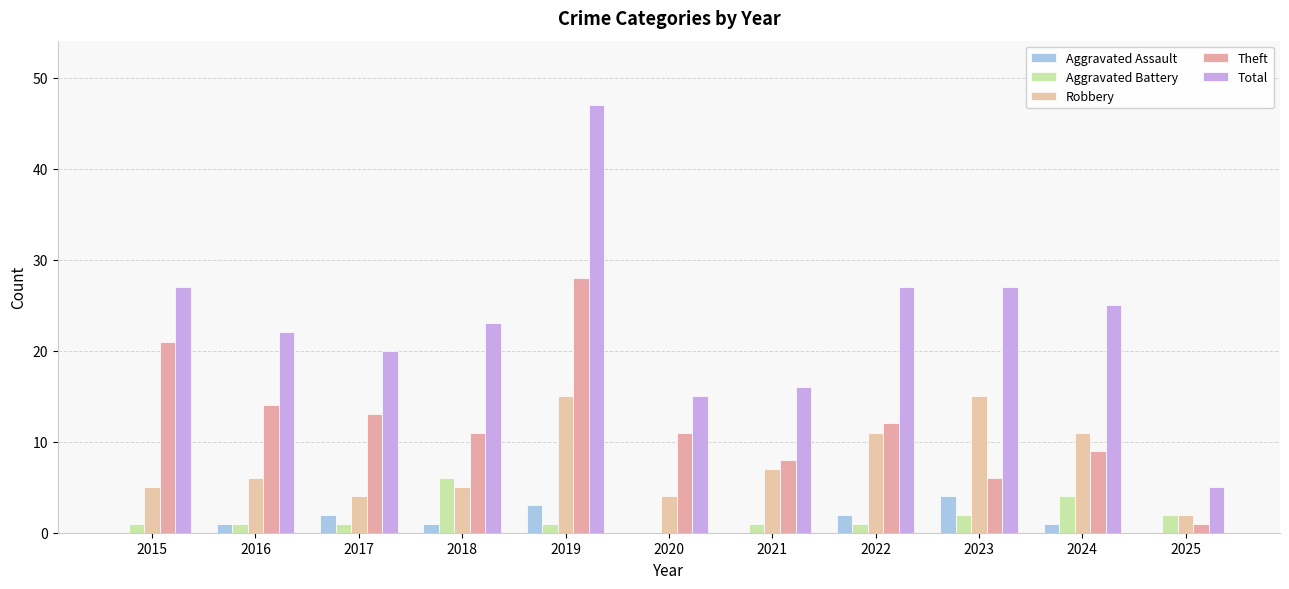

Which series has the widest spread of values?

Total